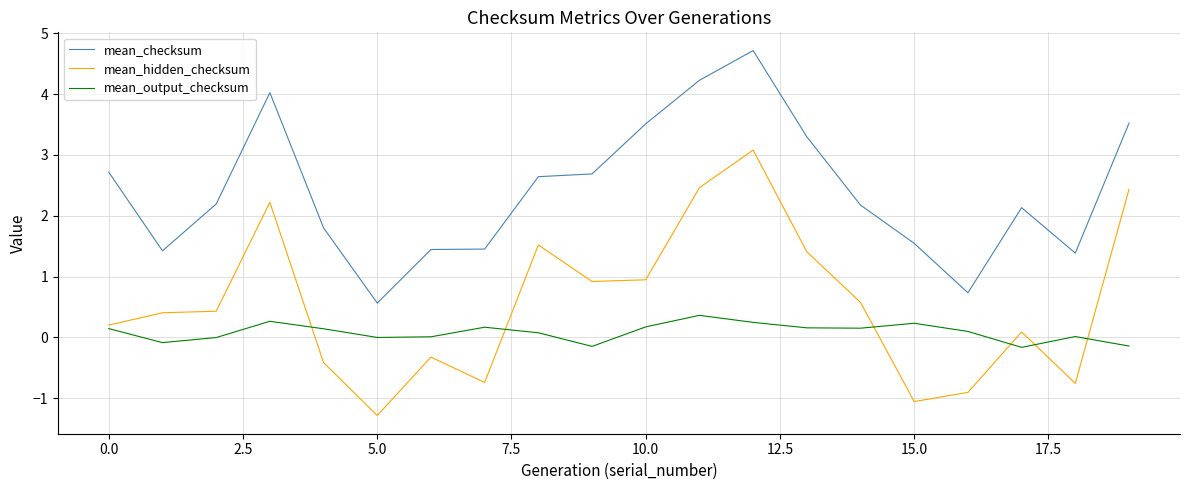

What is the difference between the maximum and minimum values in the mean_checksum series?

4.2